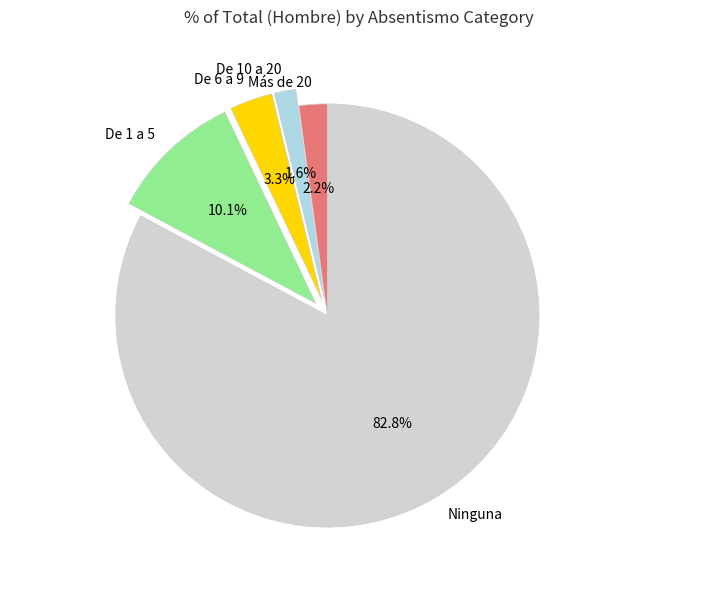

To the nearest percent, what portion does De 10 a 20 represent?

2%